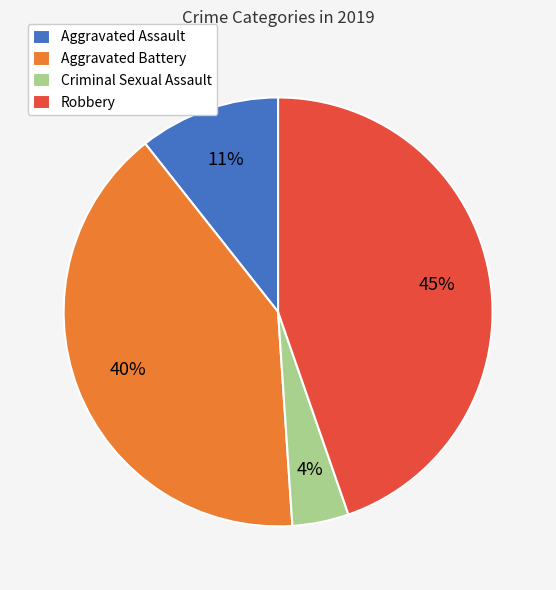

To the nearest percent, what is the difference between the Criminal Sexual Assault and Aggravated Battery slice percentages?

36%